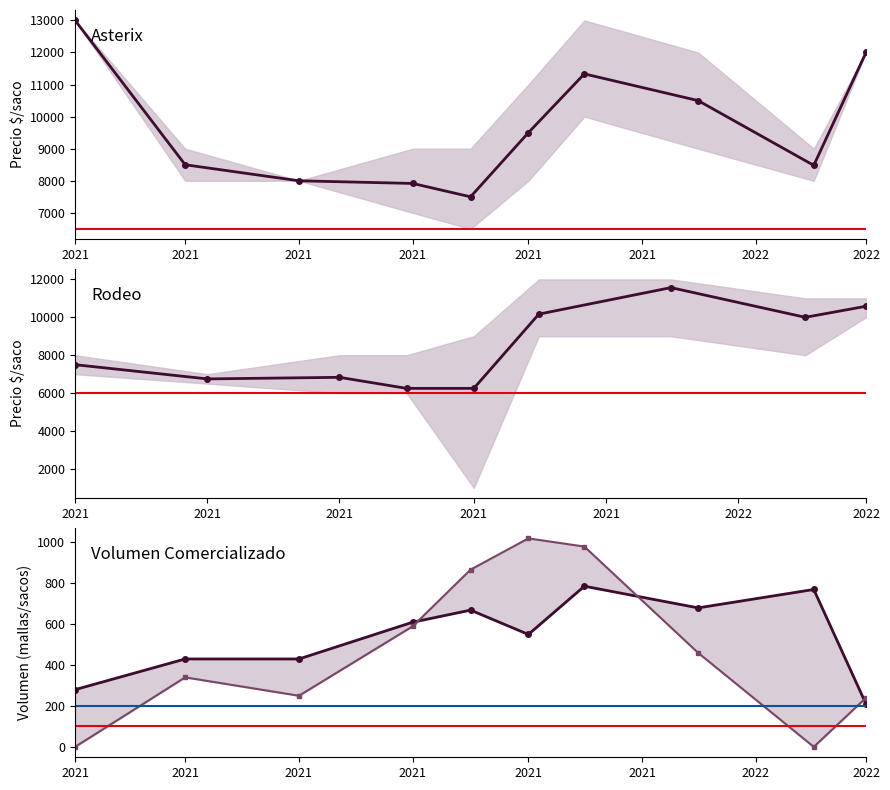

What is the smallest value displayed?

225